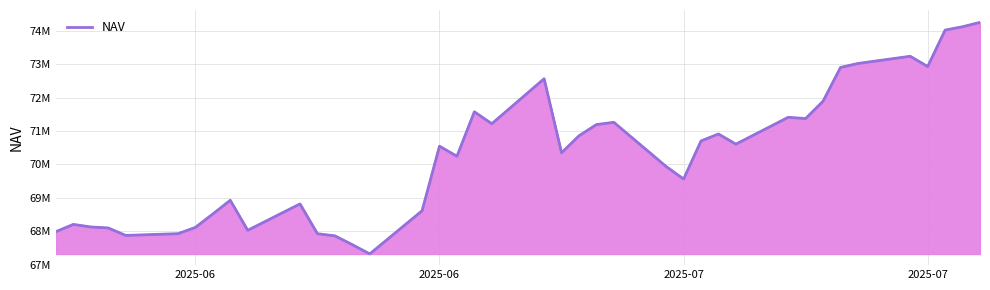

Where does the data first go above 70545099?

16